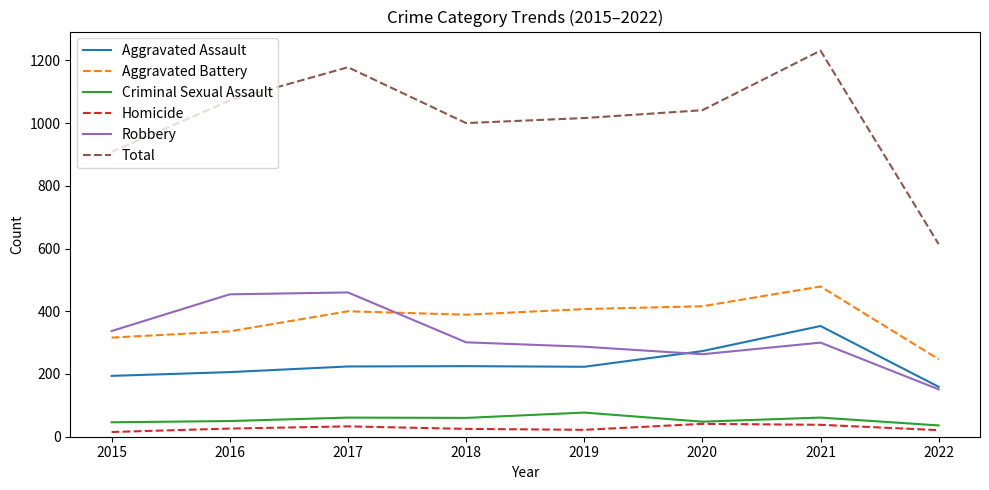

What is the greatest value displayed?

1231